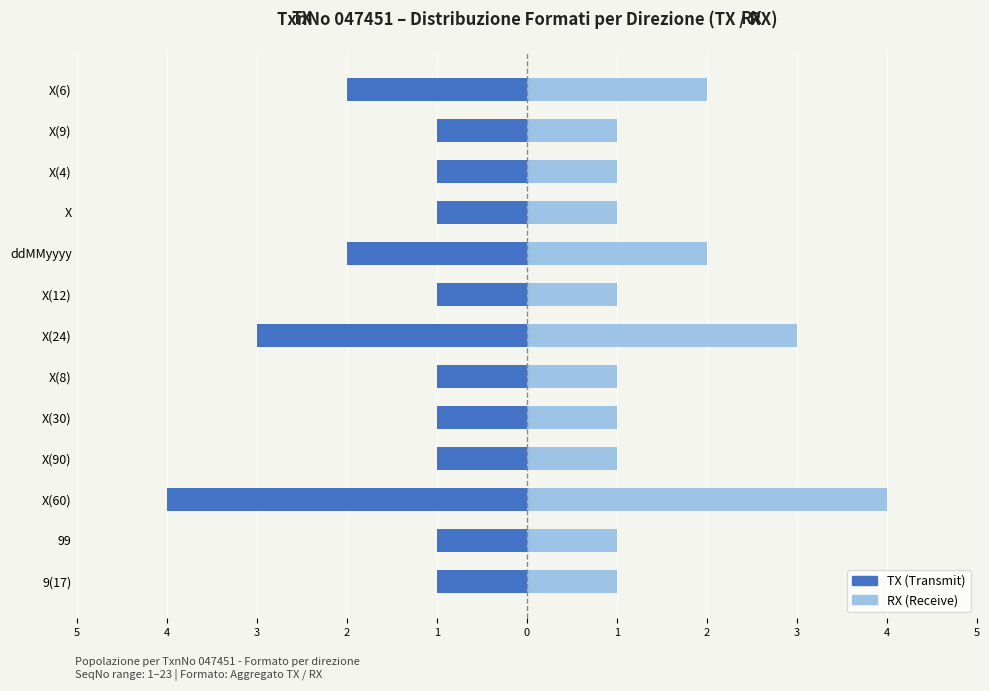

The TX series shows -1 at 2. True or false?

True